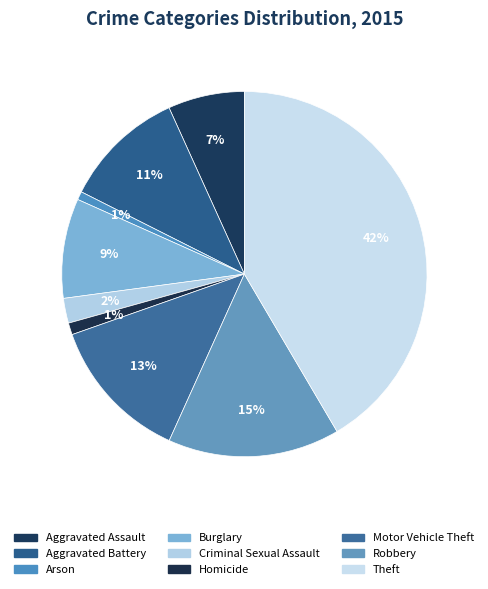

How many slices are in this pie chart?

9